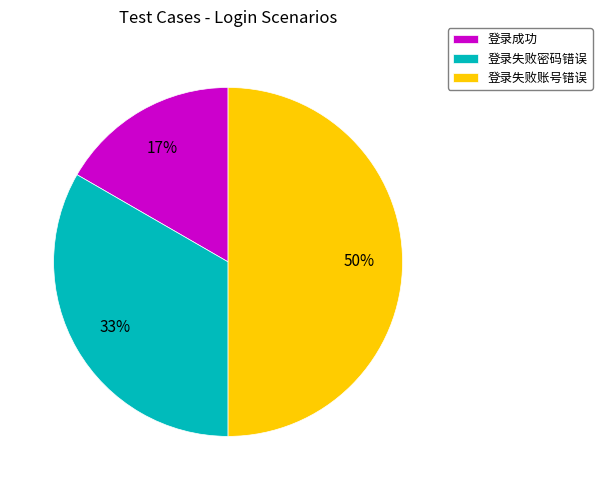

To the nearest percent, what portion does 登录失败账号错误 represent?

50%